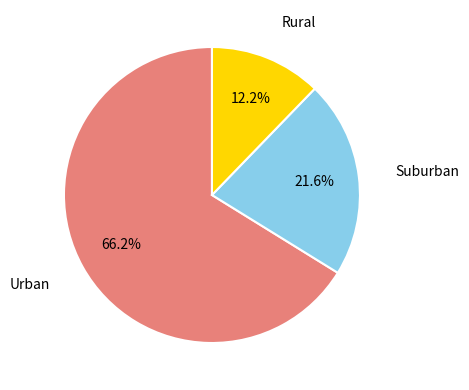

Is there a majority slice in this chart?

Yes